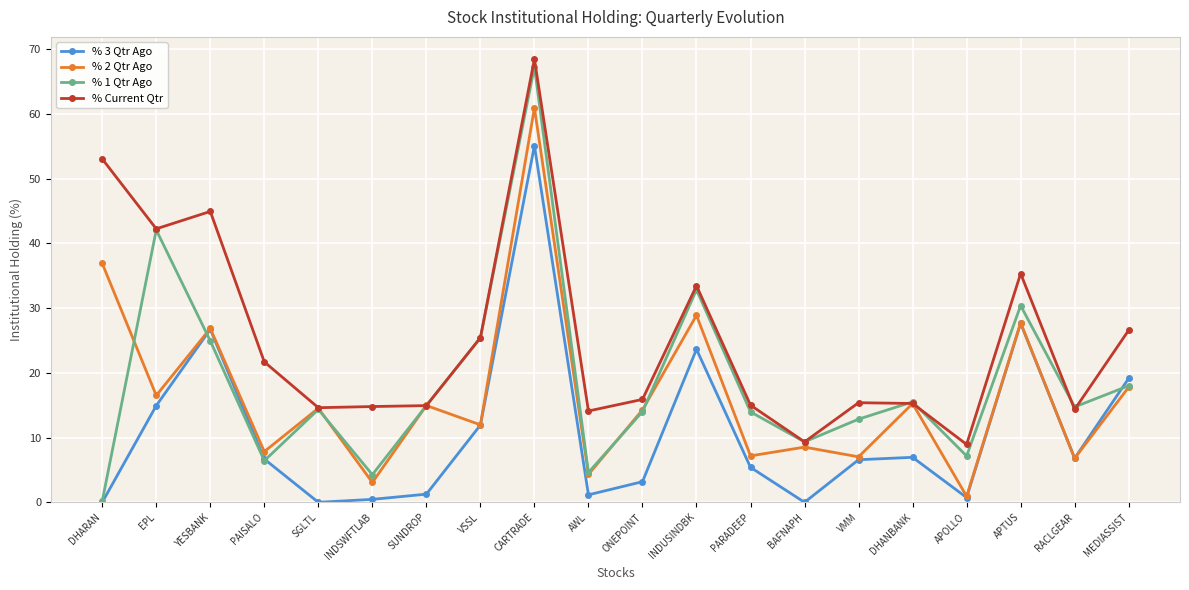

Which series changed the most between EPL and SUNDROP?

% Current Qtr